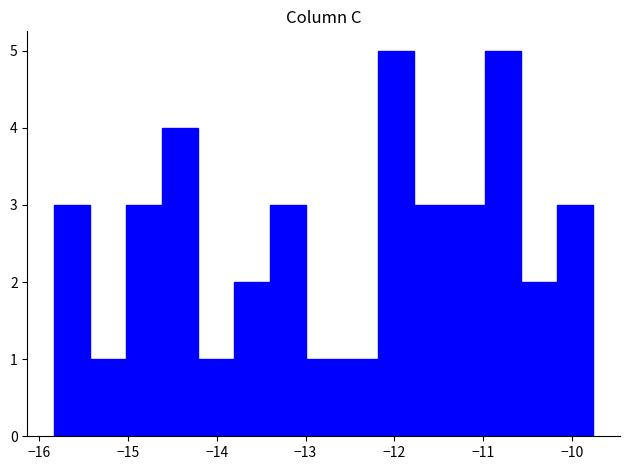

Reading left to right, list every bar in this chart as the range it spans on the x-axis followed by its height. Neither the bar edges nor the heights are printed on the chart, so give them approximately, as read against the axes.

-15.8 to -15.4: 3
-15.4 to -15.0: 1
-15.0 to -14.6: 3
-14.6 to -14.2: 4
-14.2 to -13.8: 1
-13.8 to -13.4: 2
-13.4 to -13.0: 3
-13.0 to -12.6: 1
-12.6 to -12.2: 1
-12.2 to -11.8: 5
-11.8 to -11.4: 3
-11.4 to -11.0: 3
-11.0 to -10.6: 5
-10.6 to -10.2: 2
-10.2 to -9.8: 3